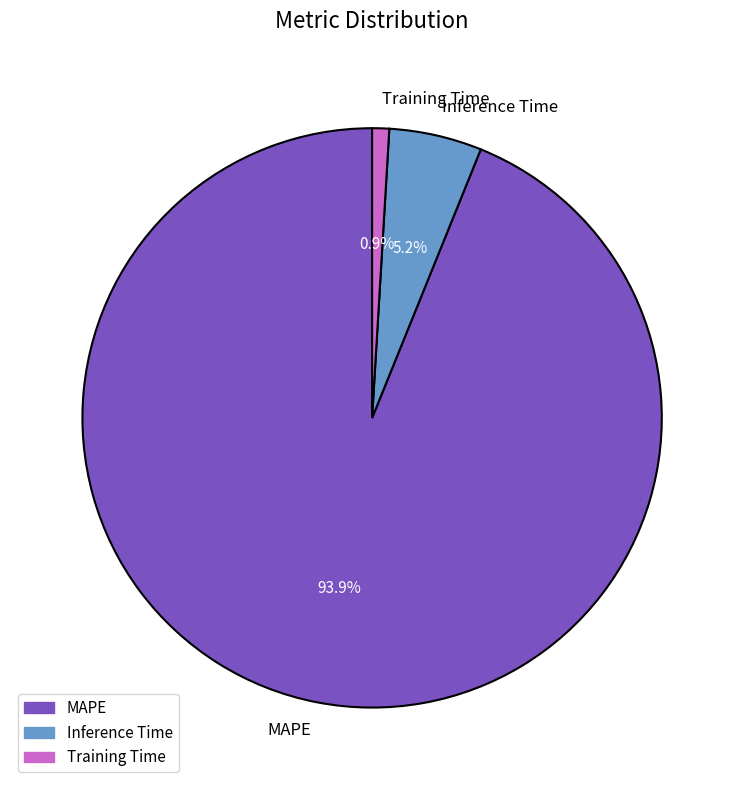

True or false: Inference Time accounts for 5% of the total.

True